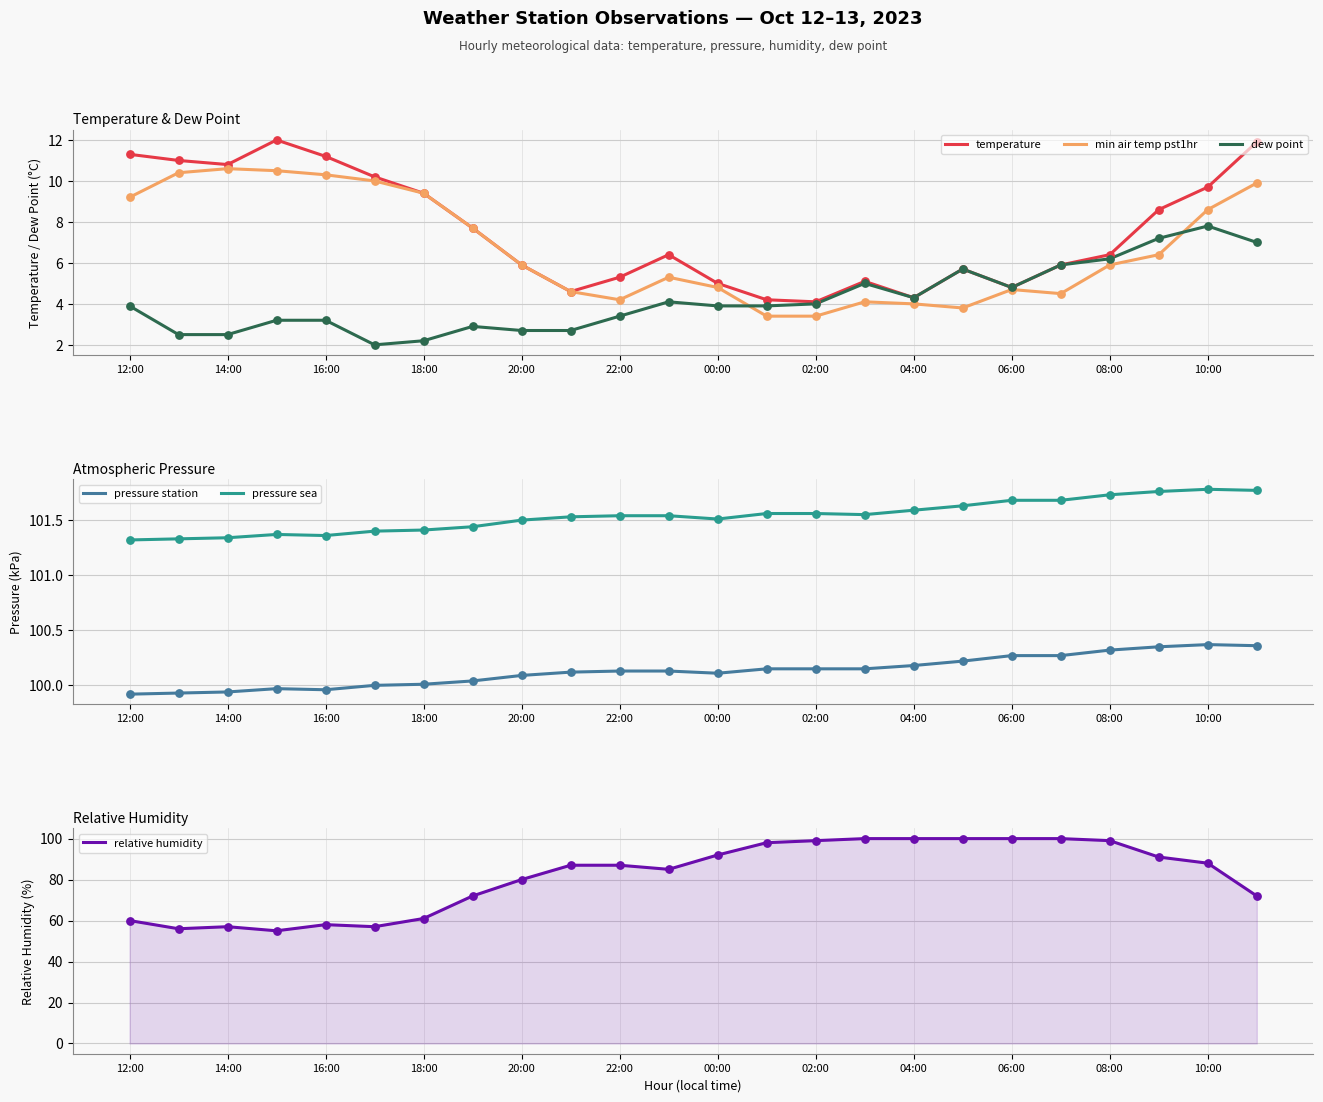

Is it true that temperature equals 17.0 at 16:00?

False